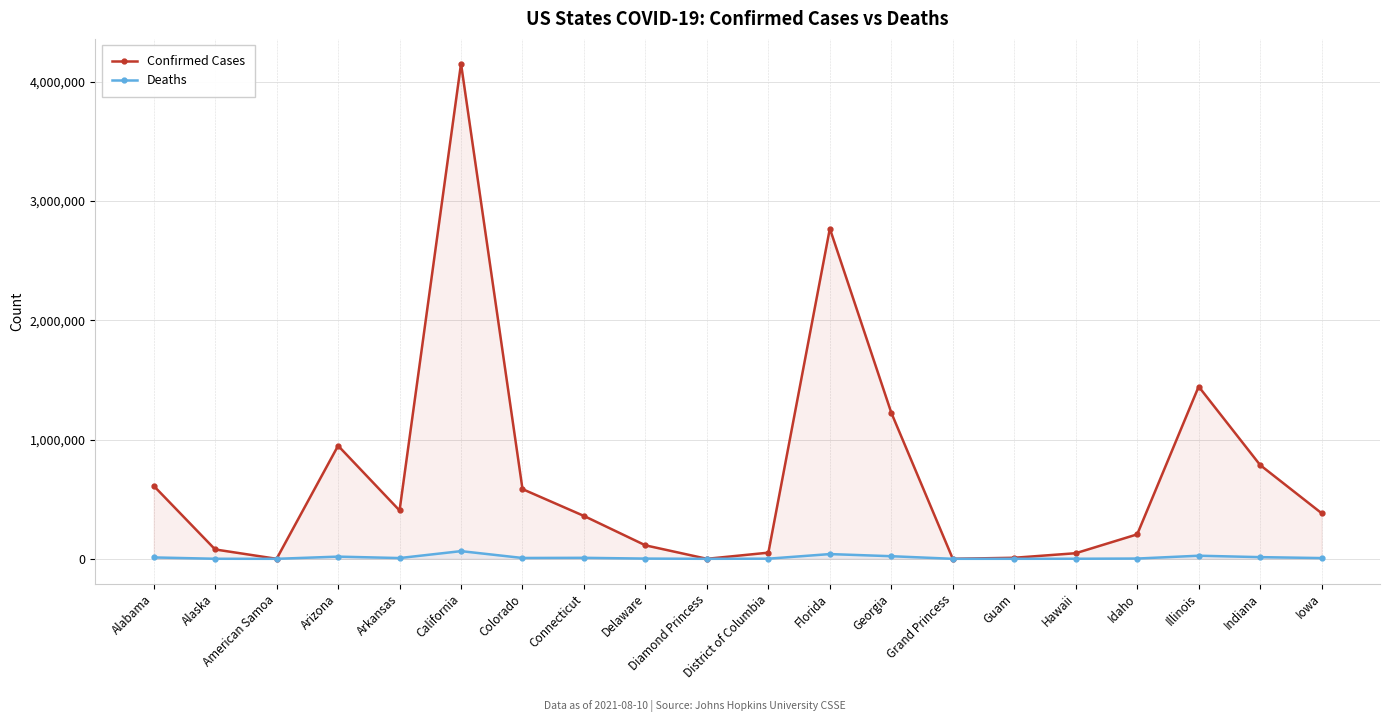

The value of Confirmed Cases at Colorado is 820611. True or false?

False